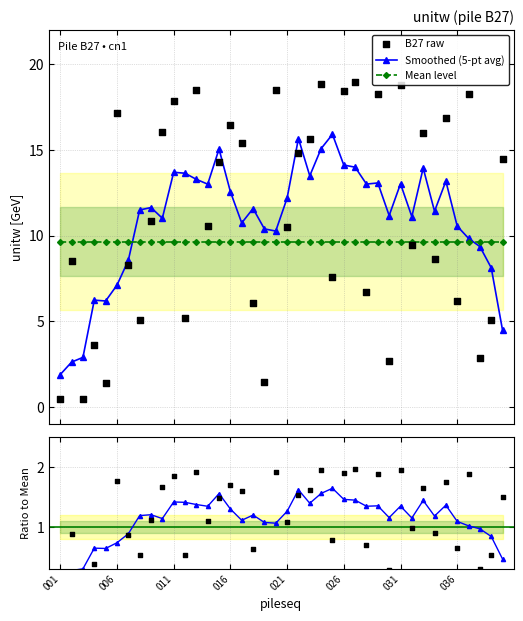

True or false: Smoothed (5-pt avg) has more than 2 interior local peaks.

True